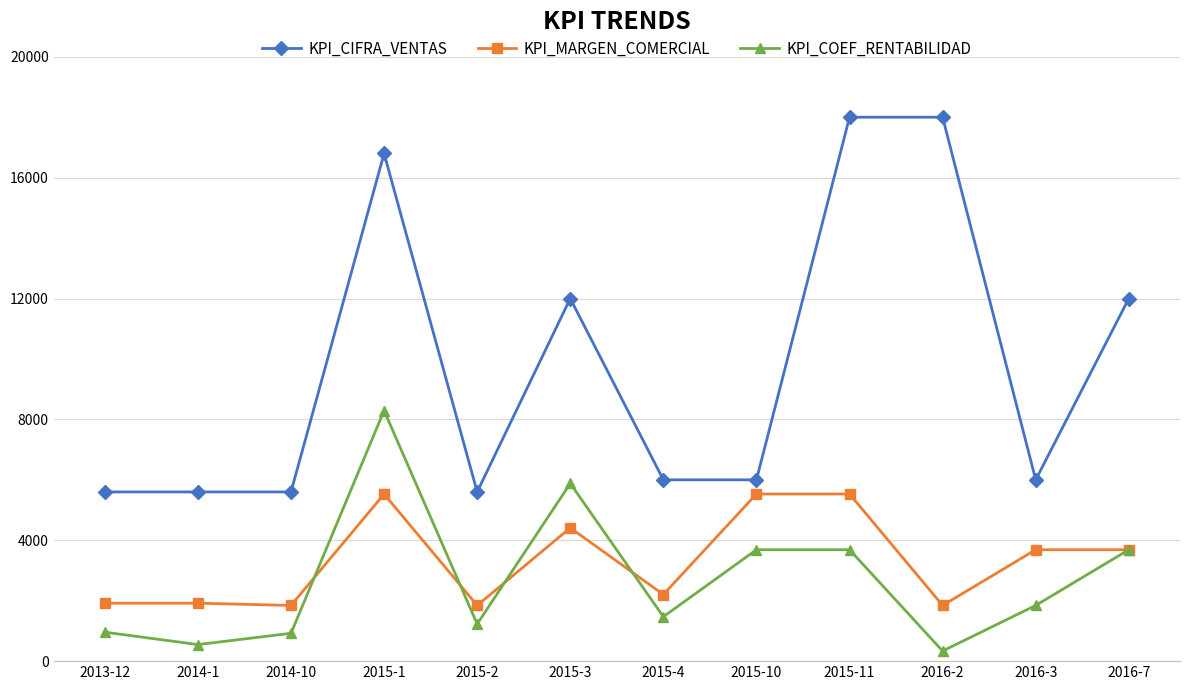

What is the difference between the maximum and minimum values in the KPI_MARGEN_COMERCIAL series?

3688